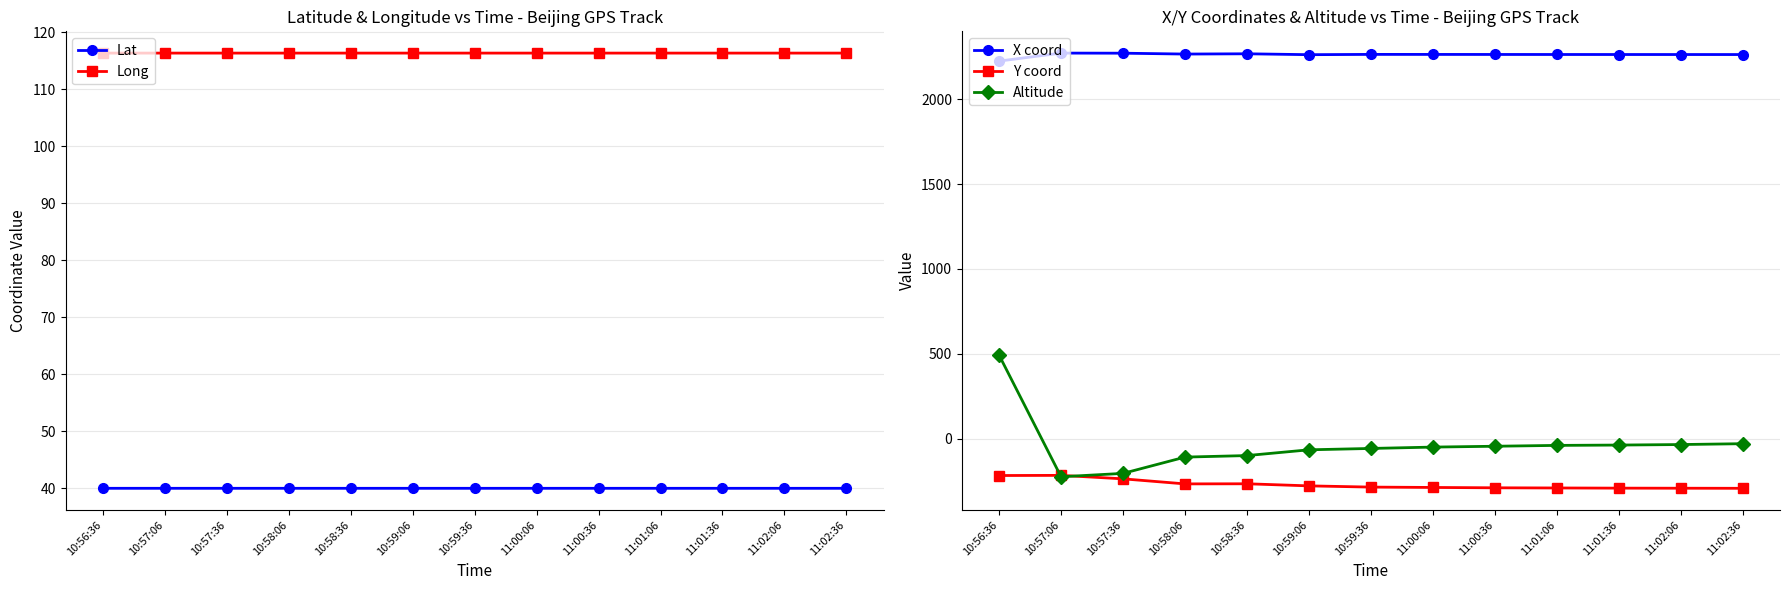

What is the label of the 12th point from the left?

11:02:06